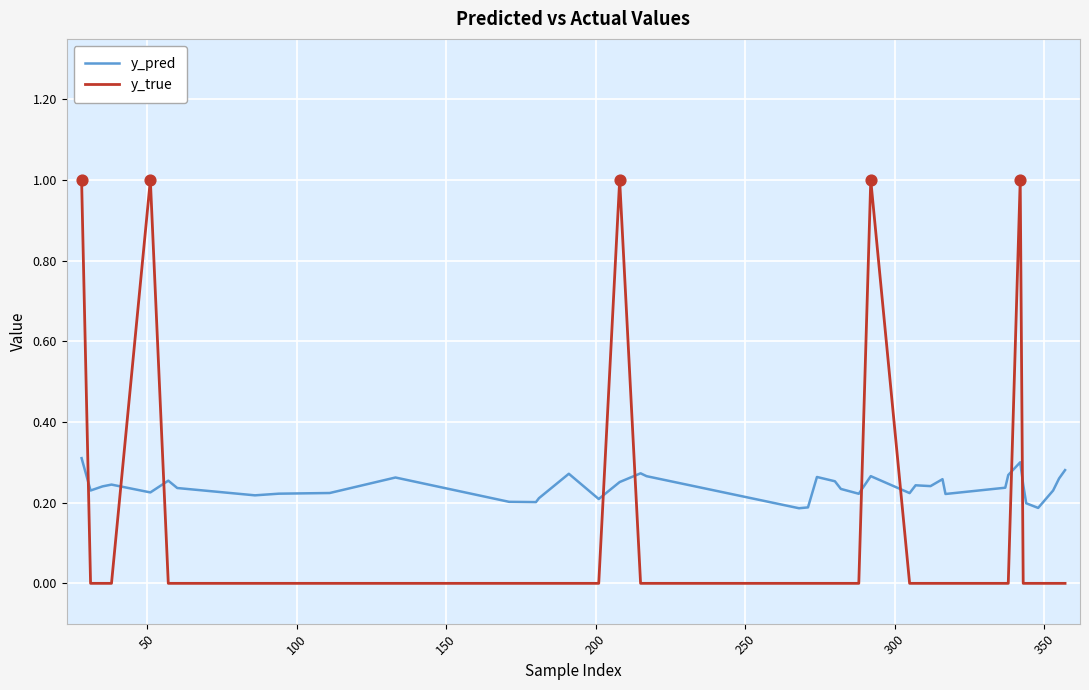

What are all the series names shown in the legend?

y_pred, y_true